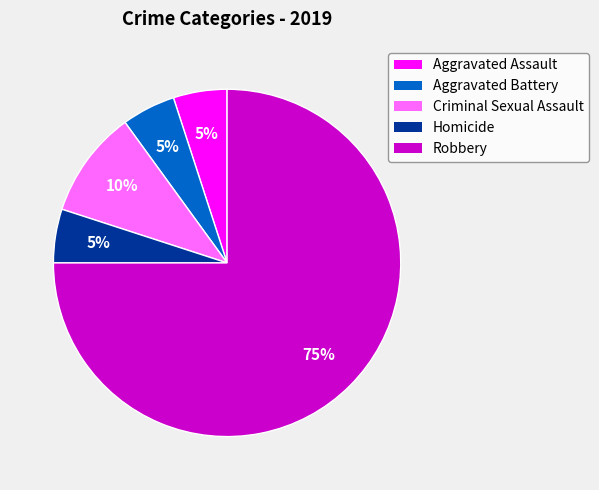

What percentage is the Homicide slice, to the nearest percent?

5%